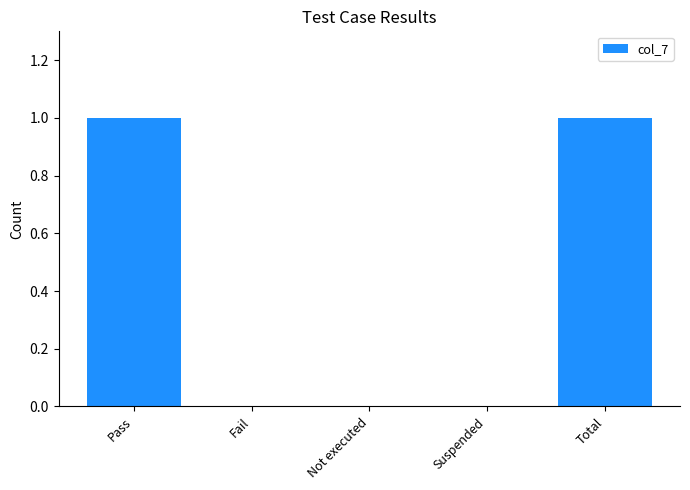

Reading right to left, extract all data points from this chart.

Total=1	Suspended=0	Not executed=0	Fail=0	Pass=1